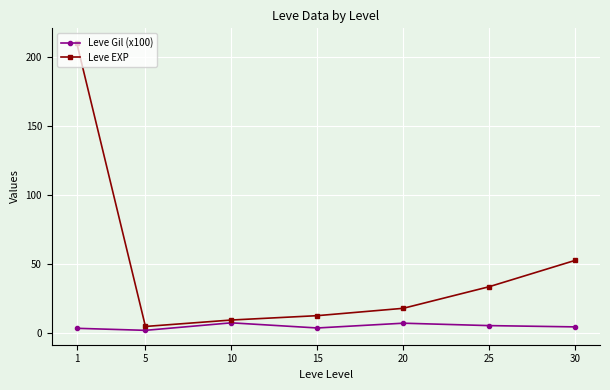

At how many categories does at least one series exceed 106?

1